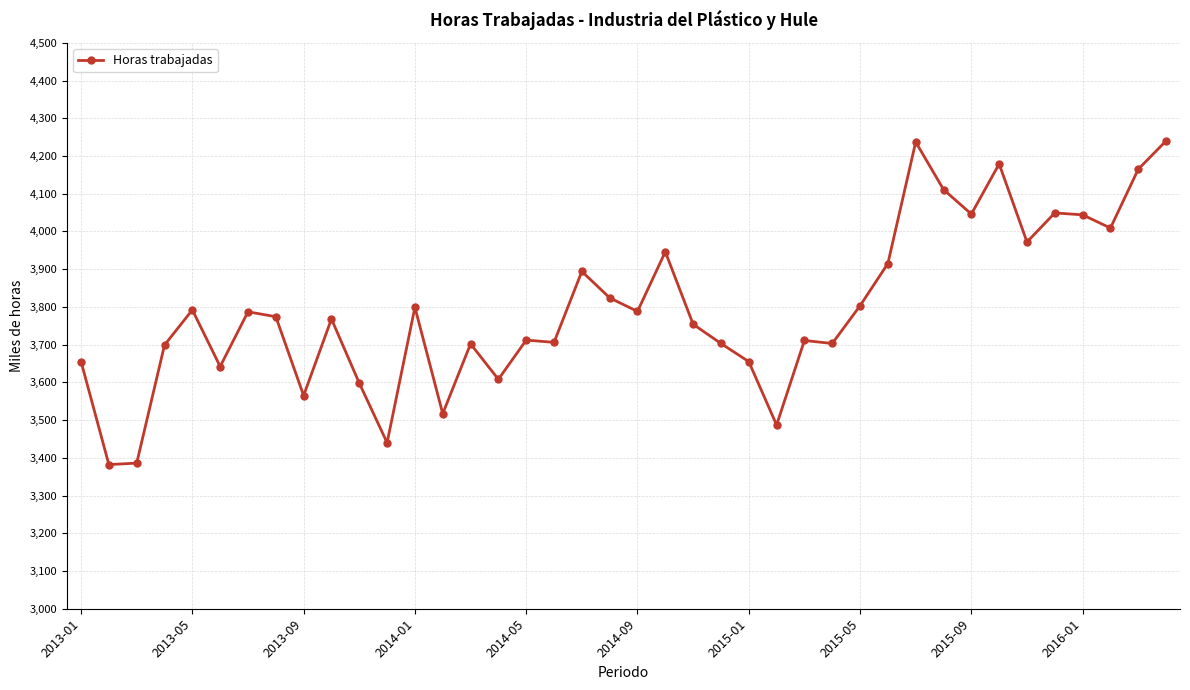

Does the chart have visible grid lines?

Yes